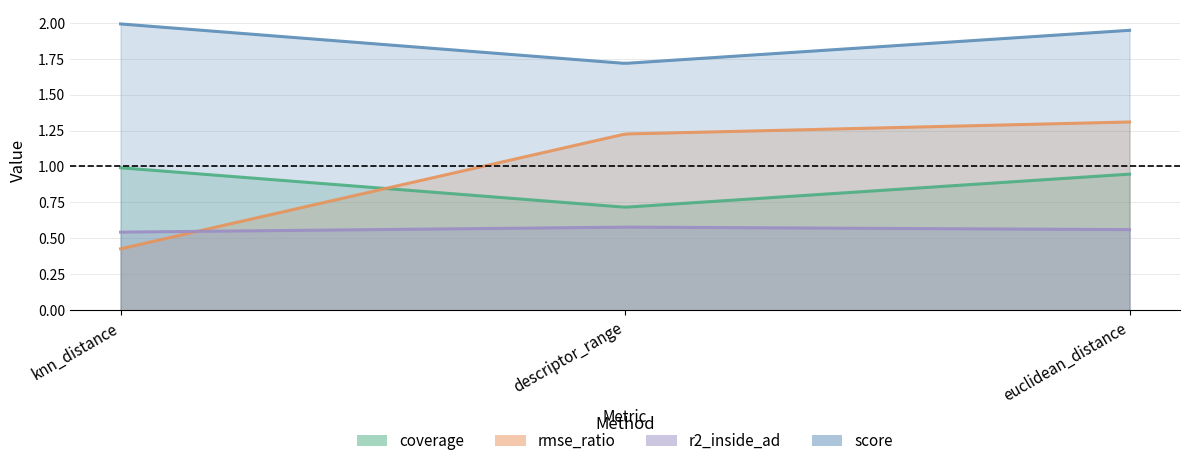

Count the number of categories in the chart.

3